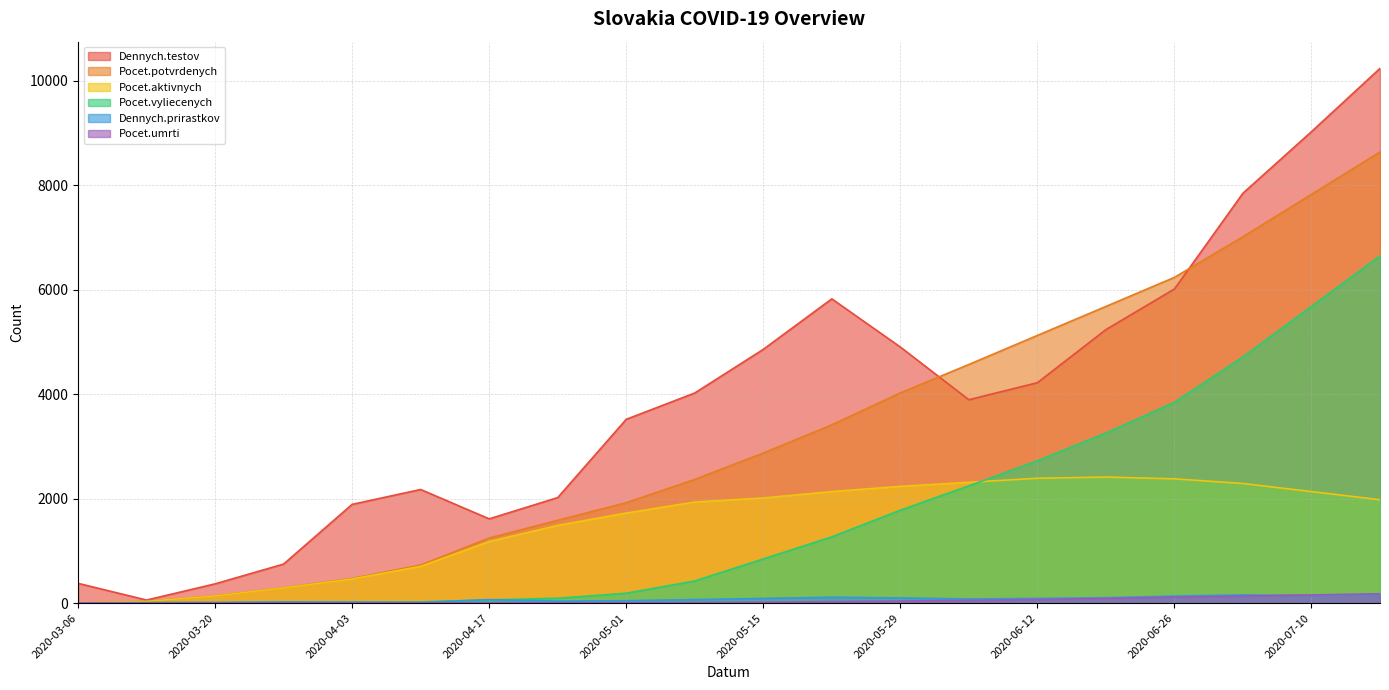

True or false: Pocet.potvrdenych and Dennych.prirastkov intersect in this chart.

False